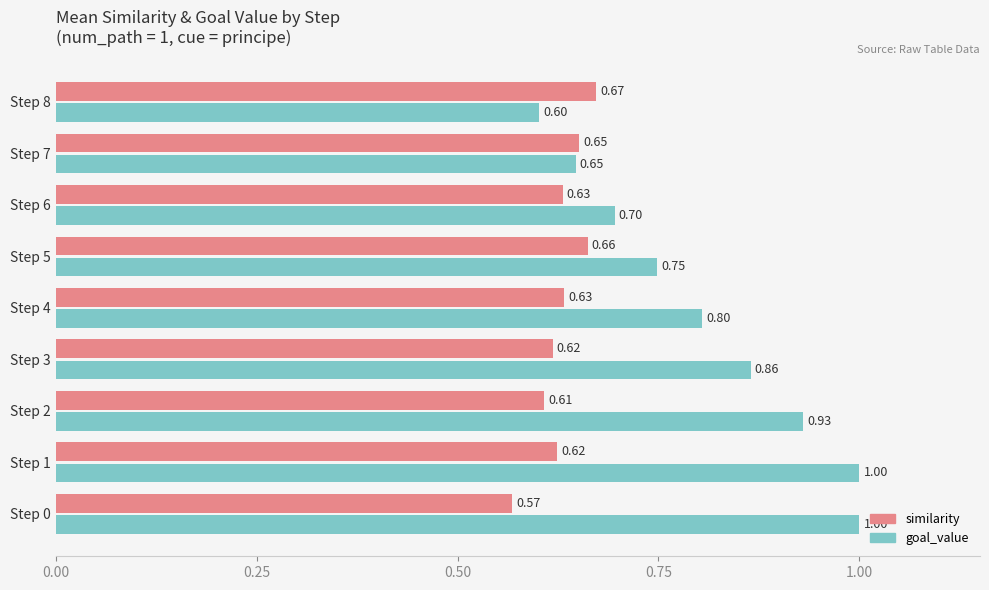

Is the value of similarity at Step 5 greater than the value of goal_value at Step 8?

Yes